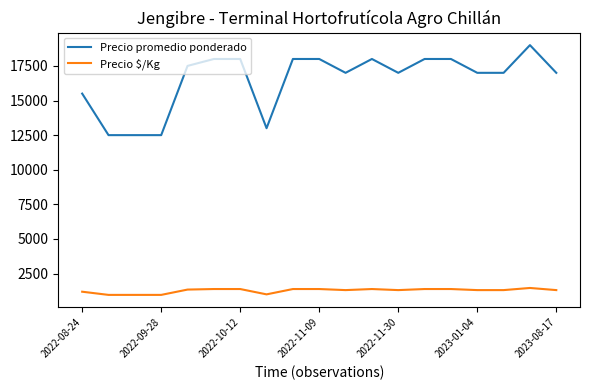

What is the smallest value displayed?

962